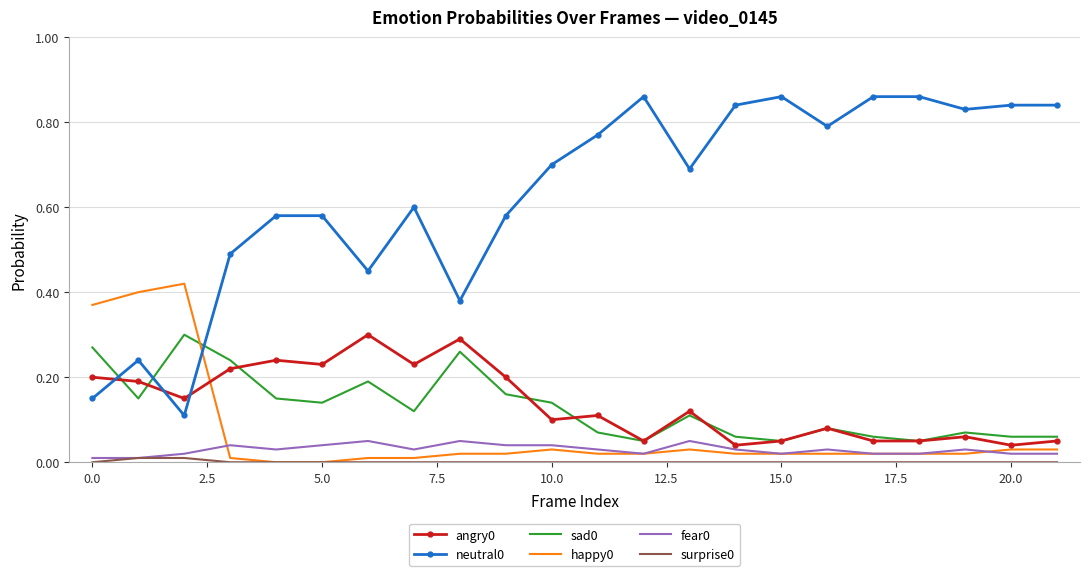

True or false: fear0 and angry0 cross at least once.

False